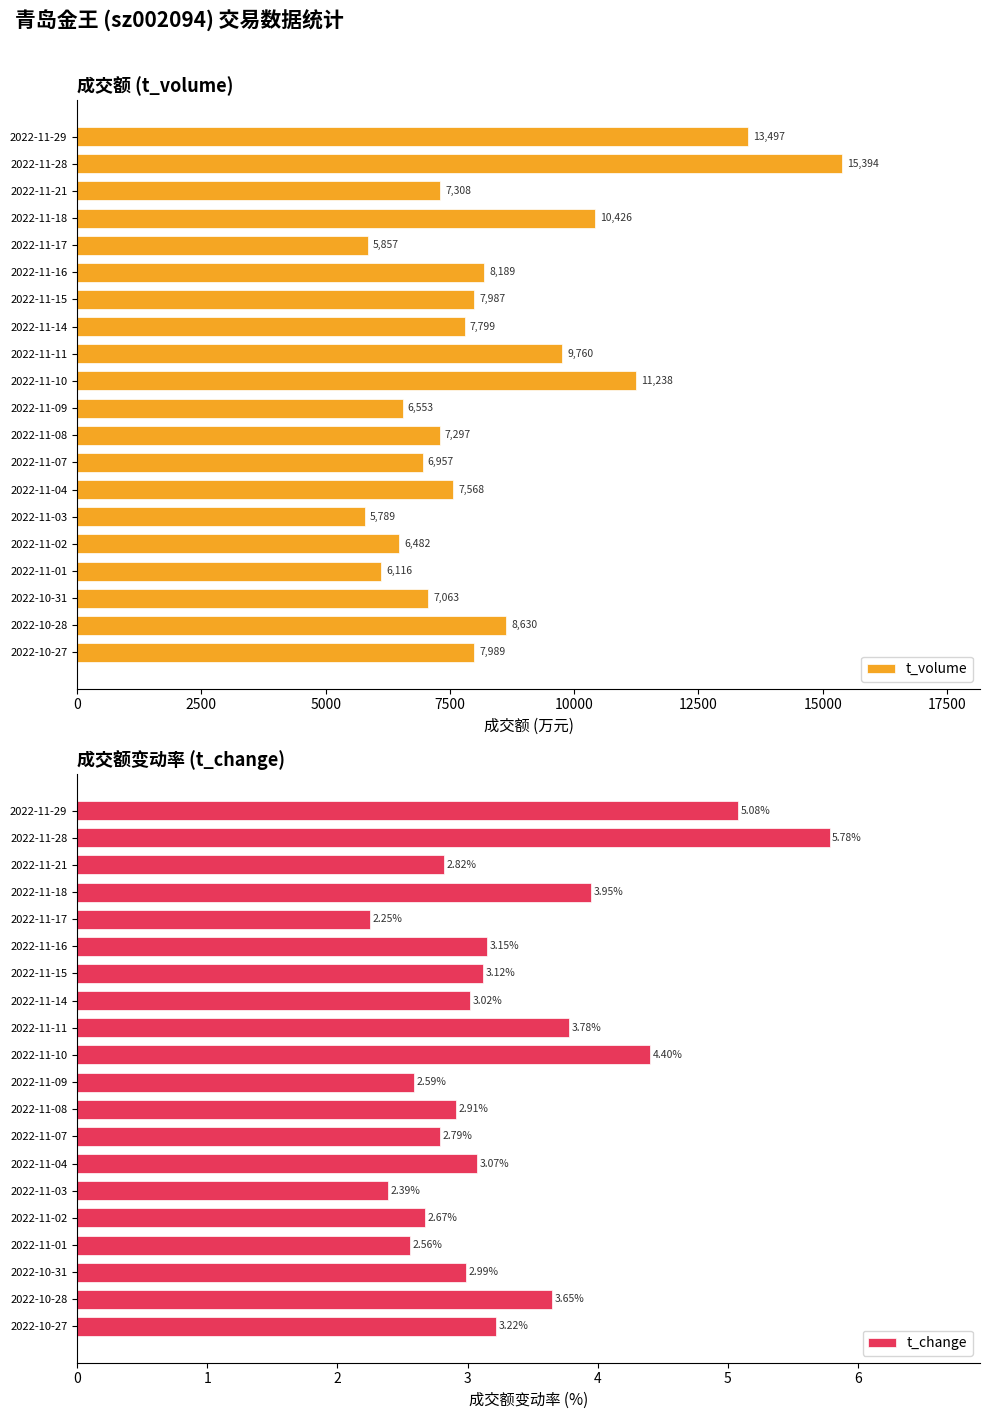

List the series in order of their peak value, highest first.

t_volume, t_change